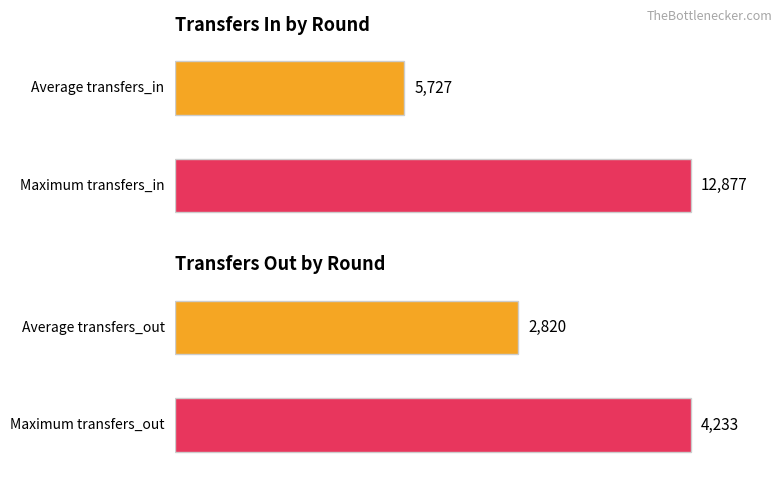

Which series has the largest range (max minus min)?

transfers_in